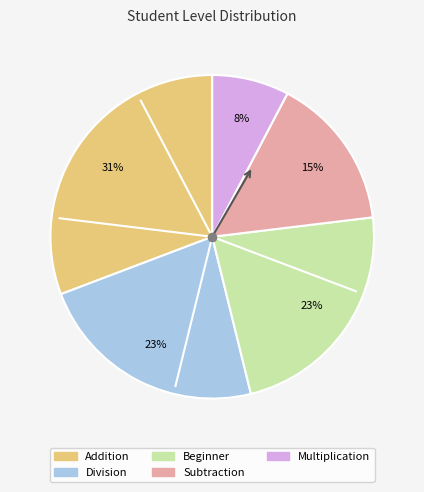

What is the ratio of the value at Subtraction to the value at Beginner?

0.7